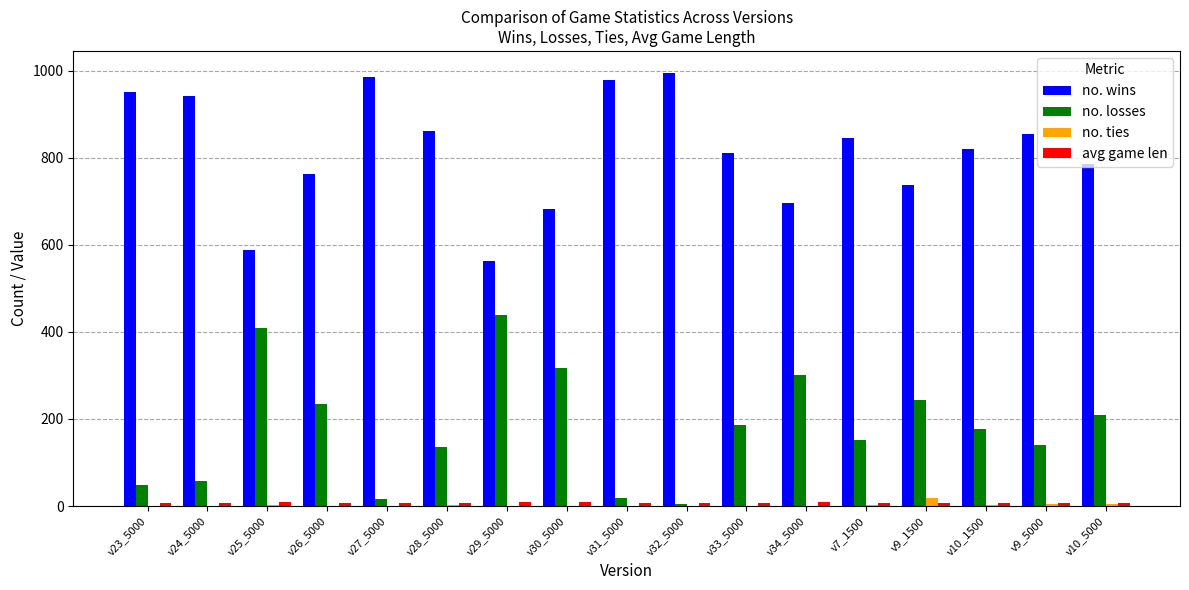

The value of no. losses at v25_5000 is 408.0. True or false?

True